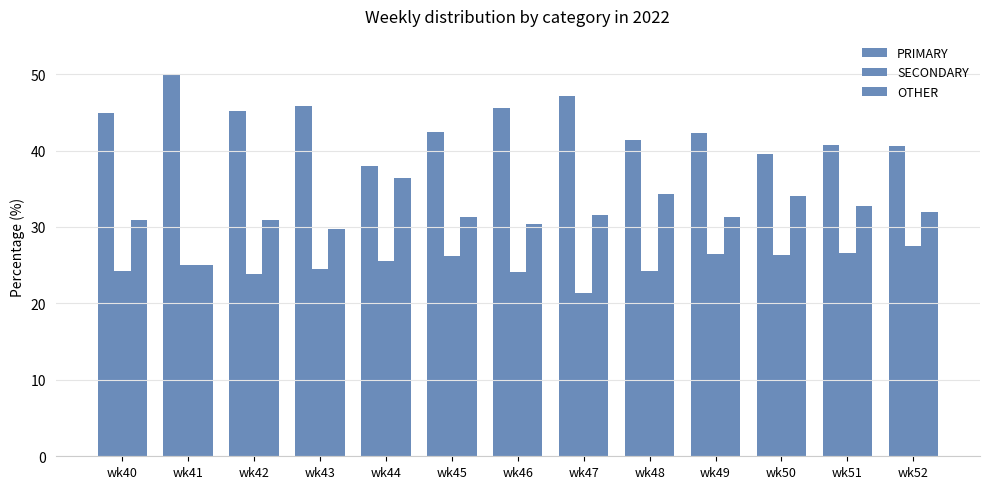

Which has a higher value, wk51 or wk41?

wk41